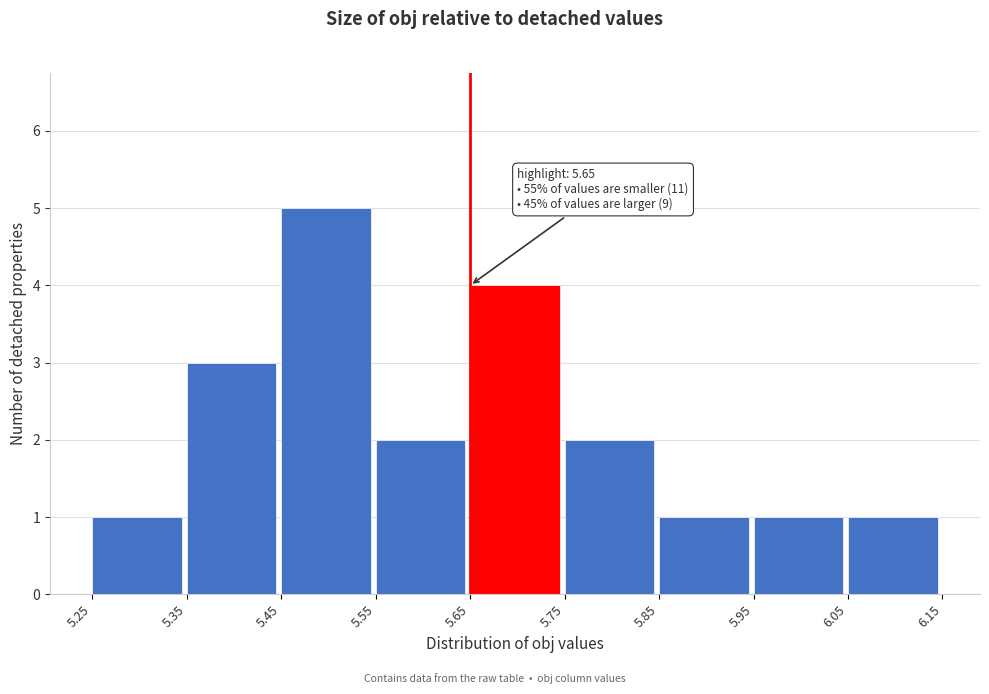

Over which range of the x-axis is the bar tallest?

5.45 to 5.55